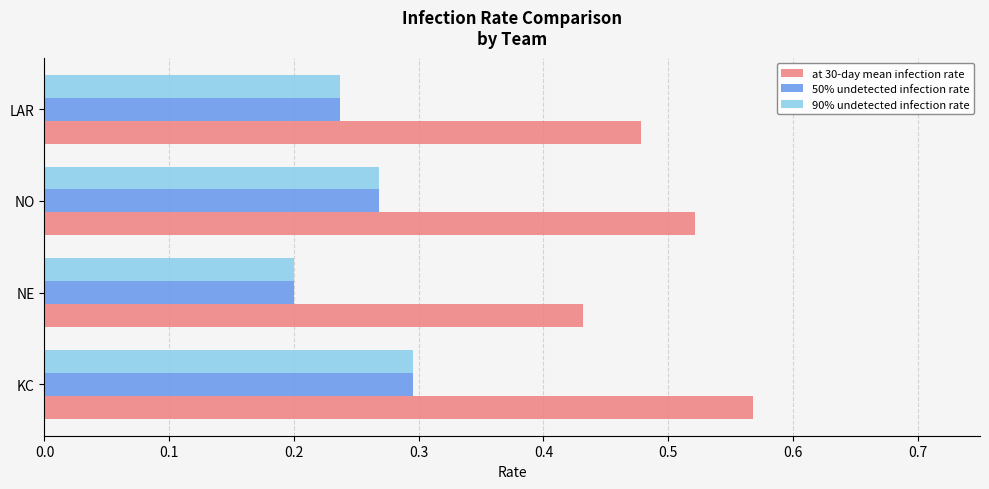

At how many categories does at least one series exceed 0?

4